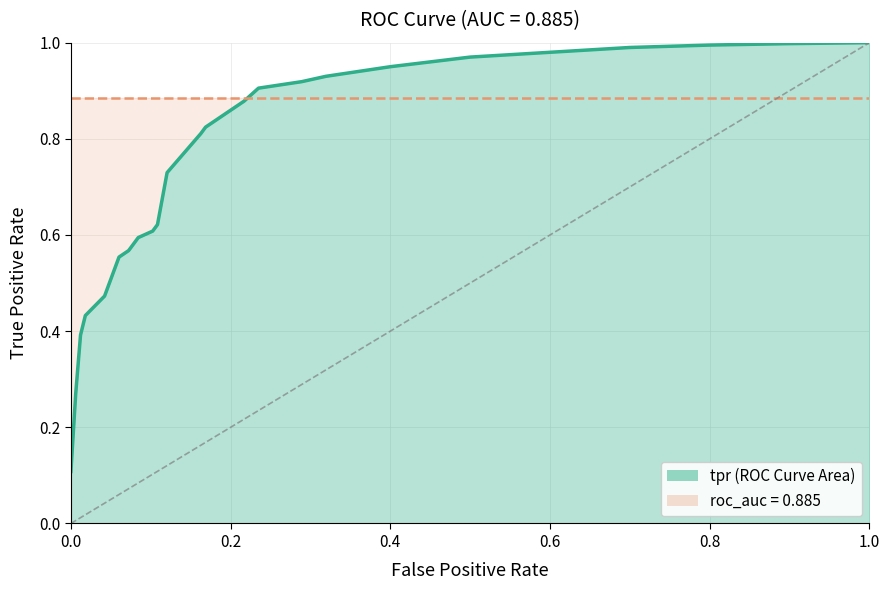

How many lines are shown in the chart?

1